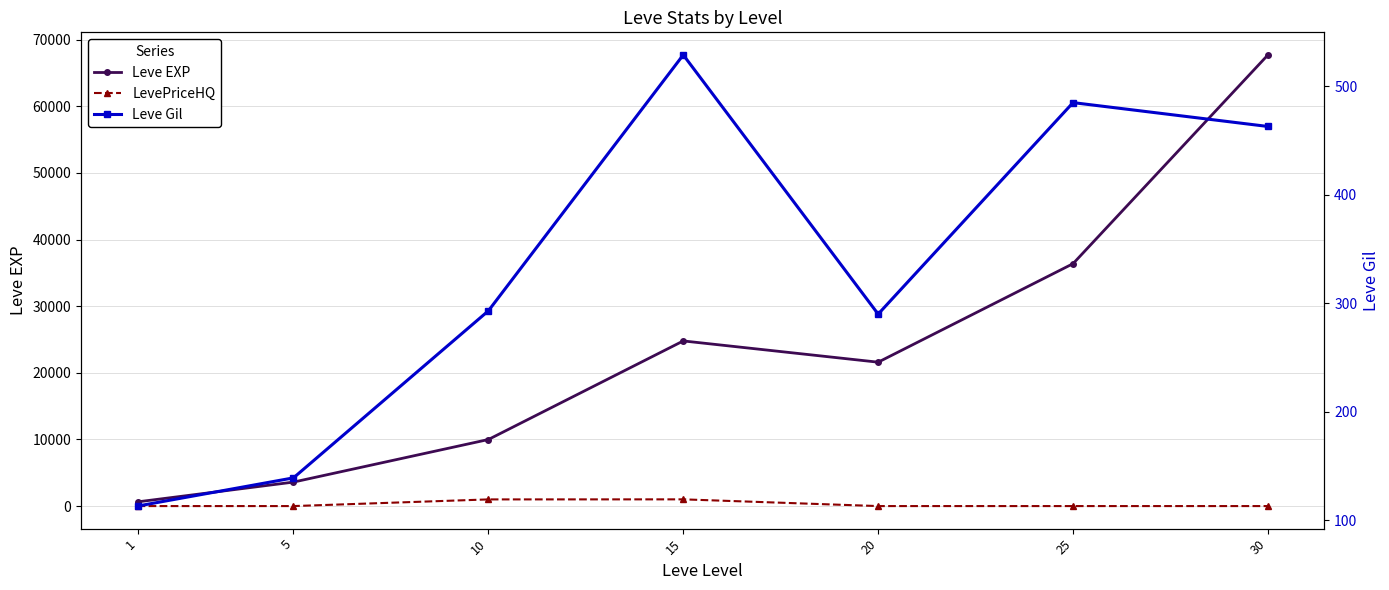

What is the total value across all series at 15?

26328